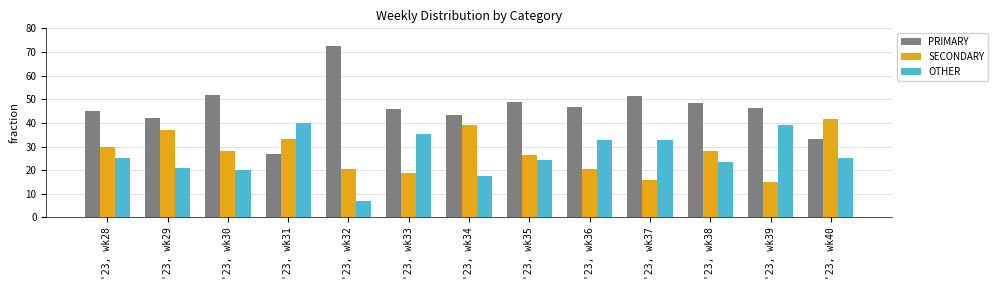

How many series are shown in this chart?

3